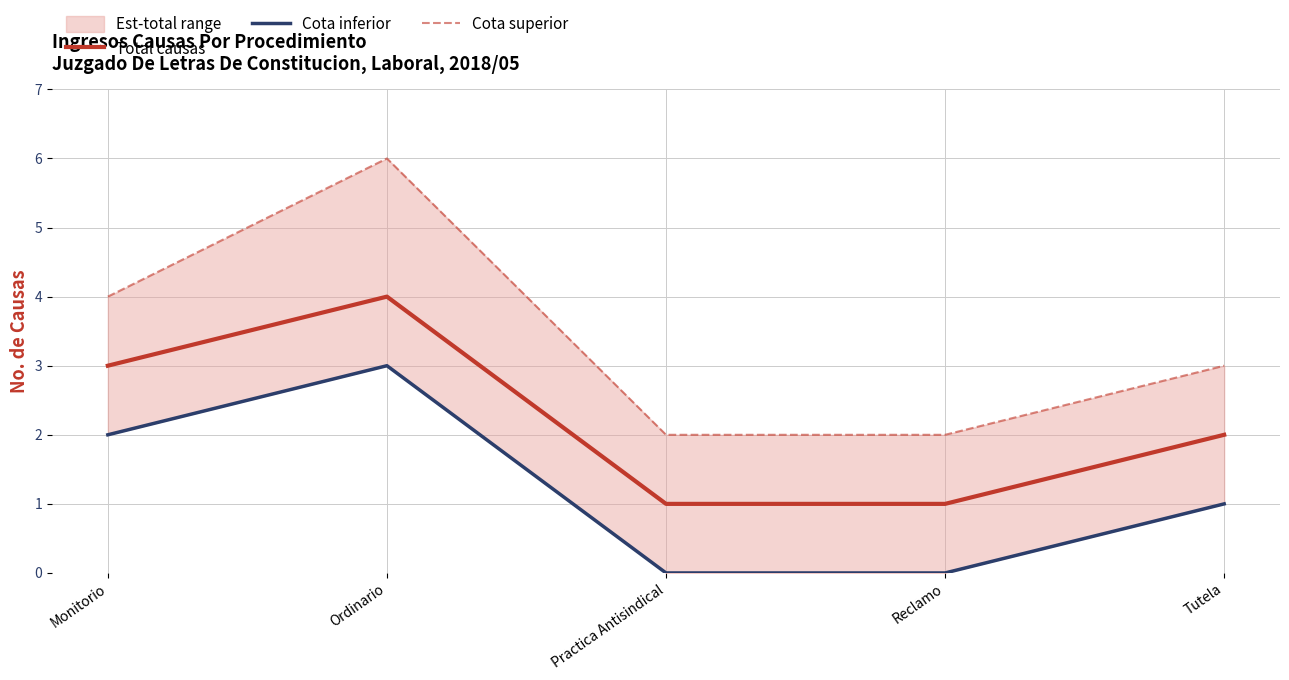

At how many categories does at least one series exceed 1?

5